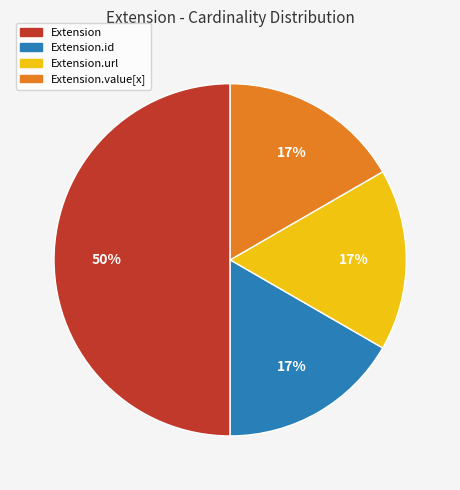

The Extension slice represents 1% of the pie. True or false?

False